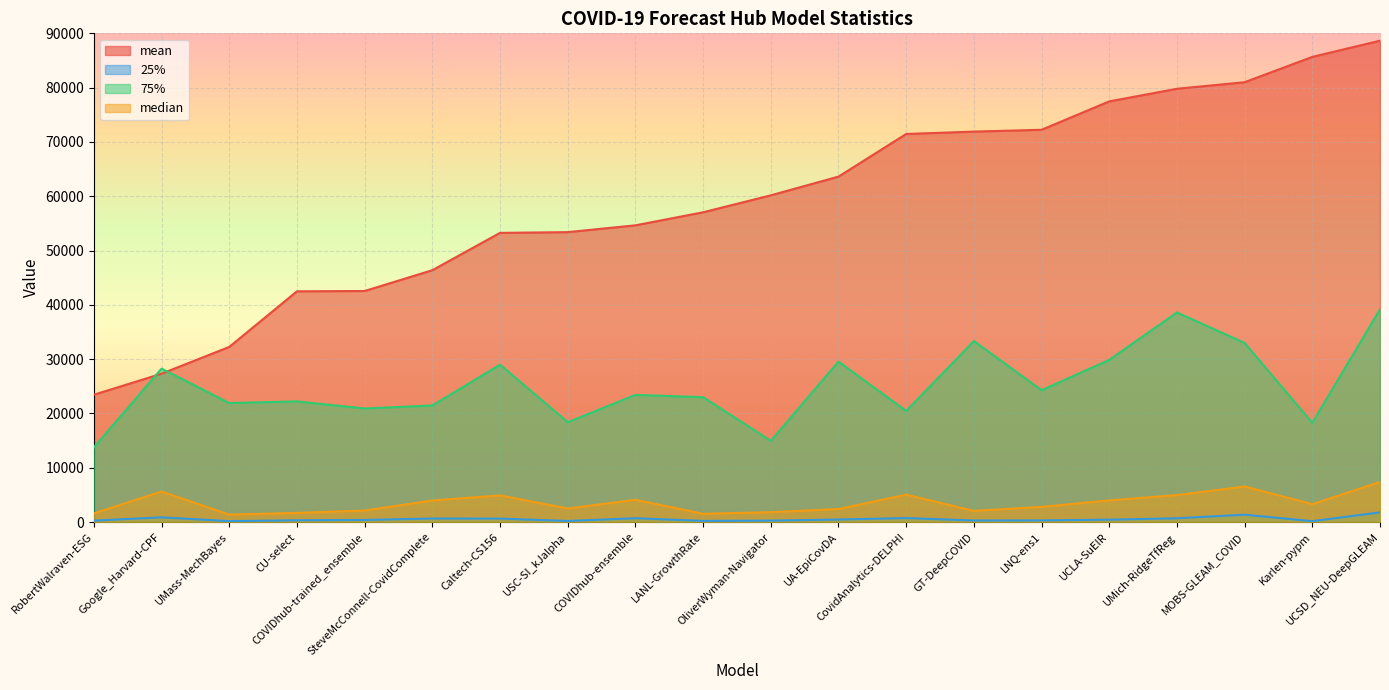

Reading left to right, list all the values displayed in this chart.

mean: 23444.0	27320.8	32249.4	42492.8	42546.9	46379.5	53252.4	53388.4	54641.1	57043.4	60165.5	63612.6	71463.6	71903.5	72237.5	77467.7	79790.1	80996.7	85664.3	88647.0
25%: 262.2	861.5	170.0	325.0	382.5	650.5	634.6	197.0	702.5	210.5	262.7	464.5	733.0	283.3	303.8	436.8	692.7	1351.3	161.1	1778.8
75%: 13762.4	28253.5	21908.0	22217.0	20910.5	21462.5	28981.0	18380.5	23409.0	22992.5	14955.5	29544.5	20465.0	33327.0	24279.3	29863.9	38594.2	32981.2	18269.9	39184.5
median: 1596.0	5620.1	1369.0	1681.0	2116.0	3969.0	4907.5	2500.0	4096.0	1521.0	1814.5	2401.0	5041.0	2054.8	2787.6	3987.5	4966.5	6546.7	3294.8	7376.5